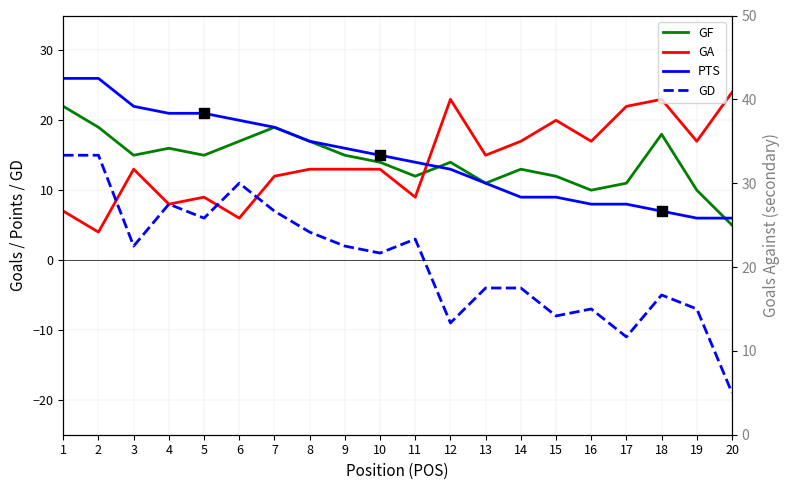

At how many categories does at least one series exceed -15?

20